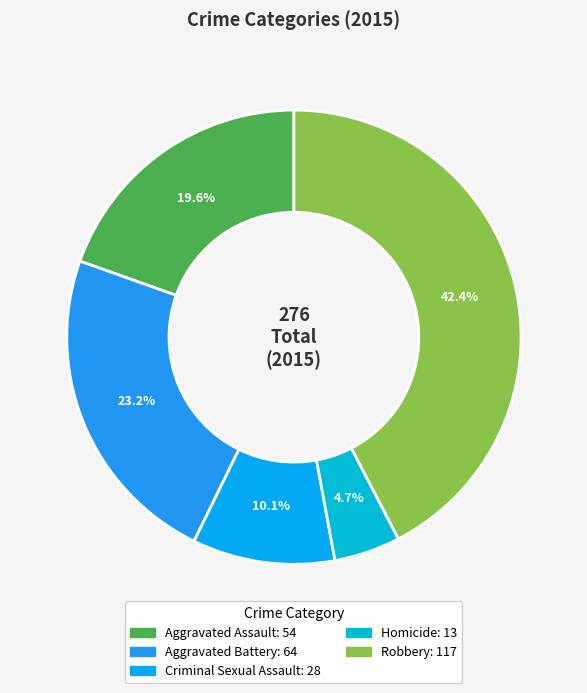

Is there any slice that represents more than half of the pie?

No